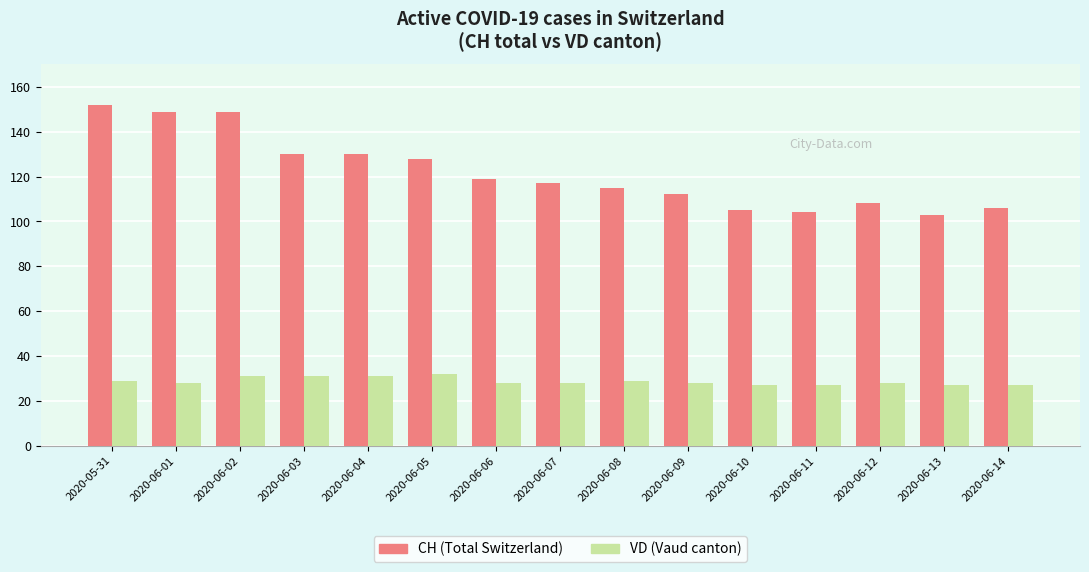

At which category does the chart reach its peak across all series?

2020-05-31